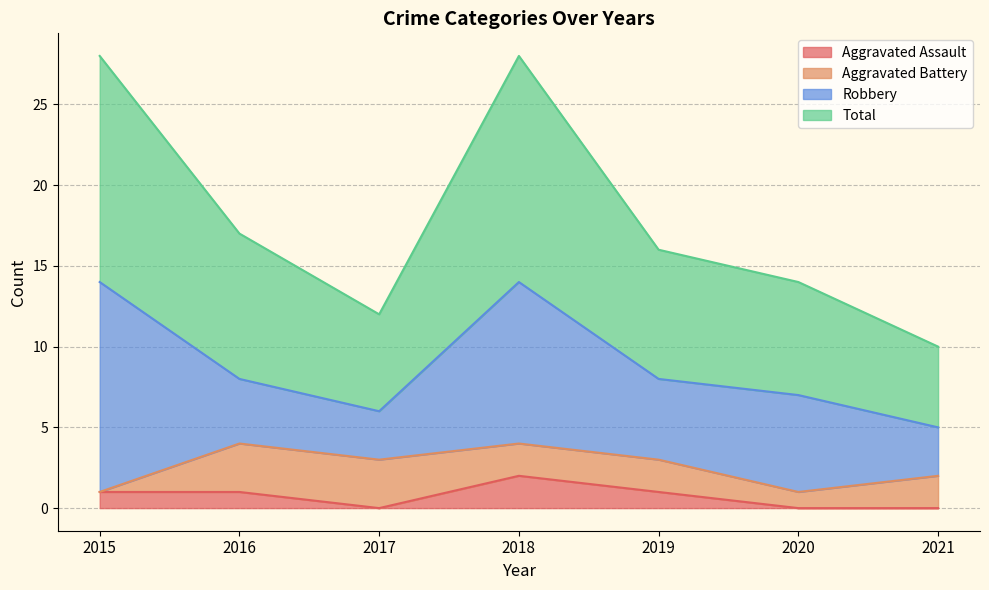

True or false: Aggravated Assault has a value of 1 at 2017.

False